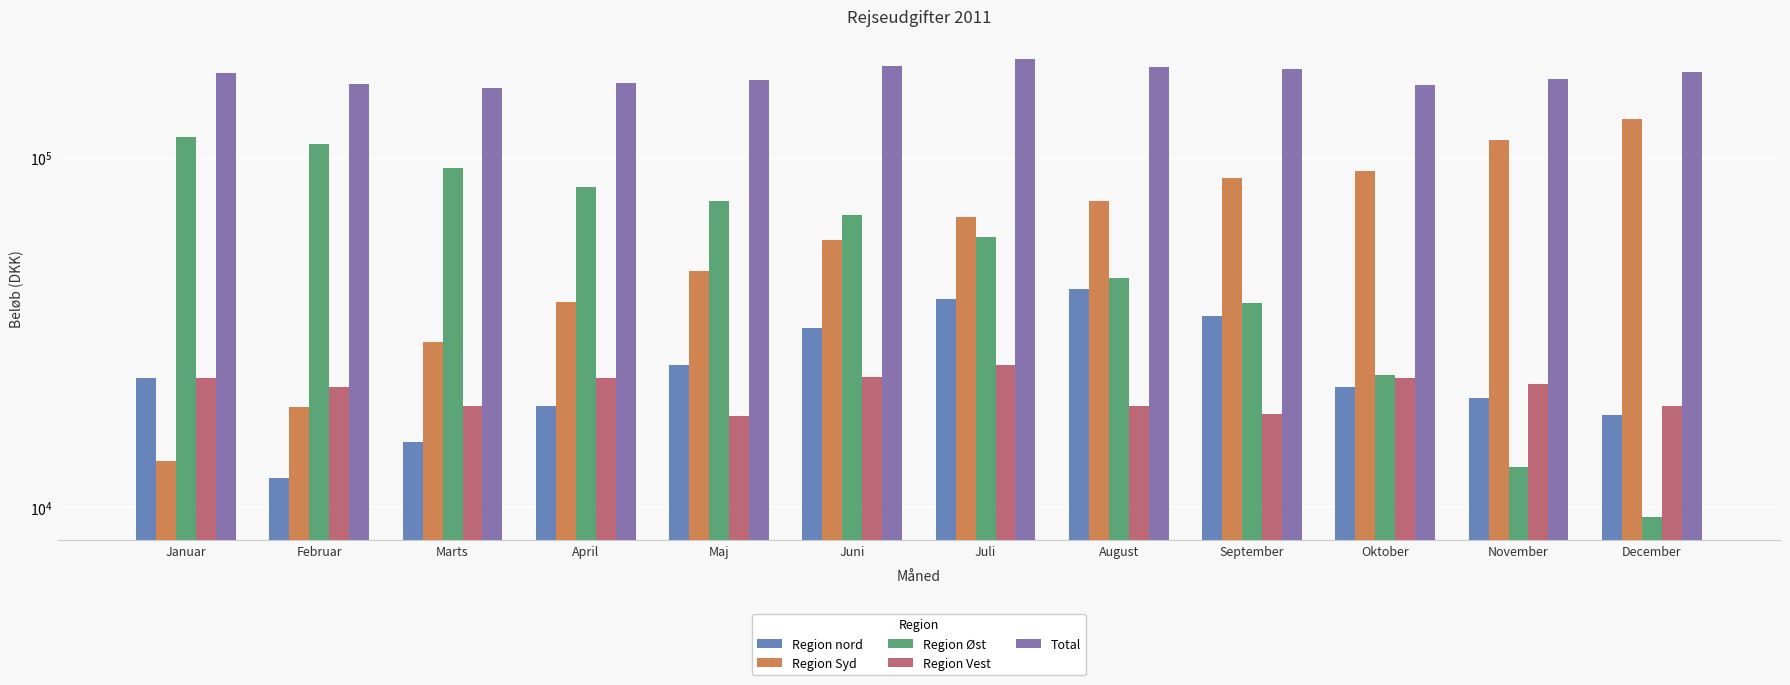

At how many categories does at least one series exceed 43053?

12